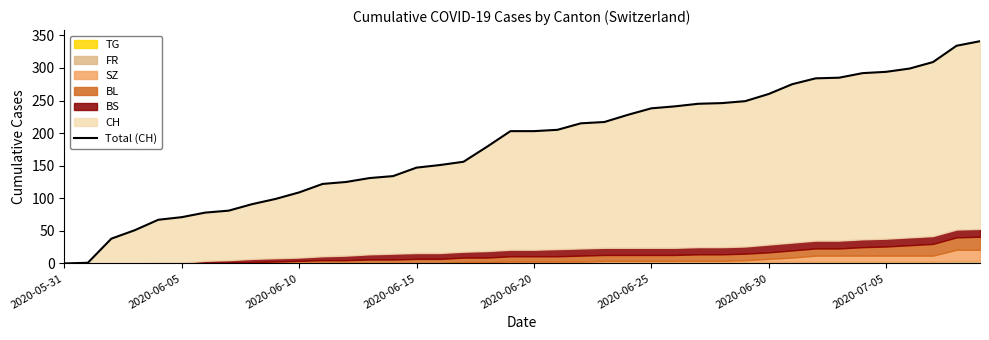

What is the value of the 7th point from the left?

78